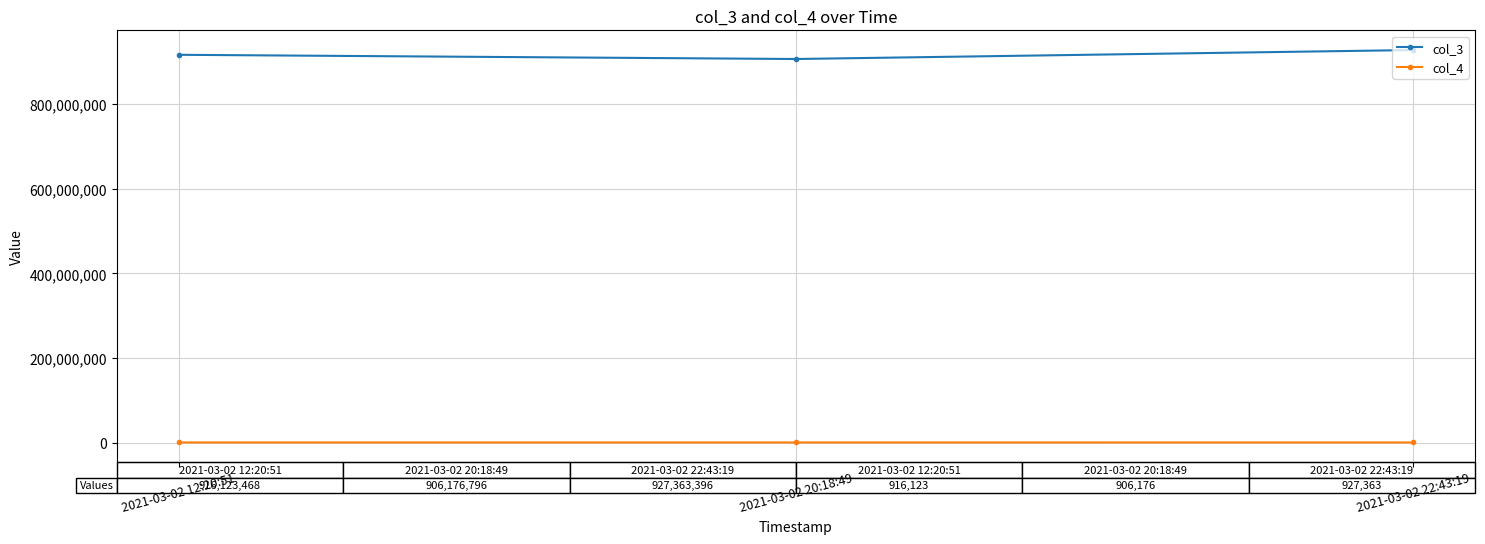

The col_3 series shows 207427829 at 2021-03-02 20:18:49. True or false?

False